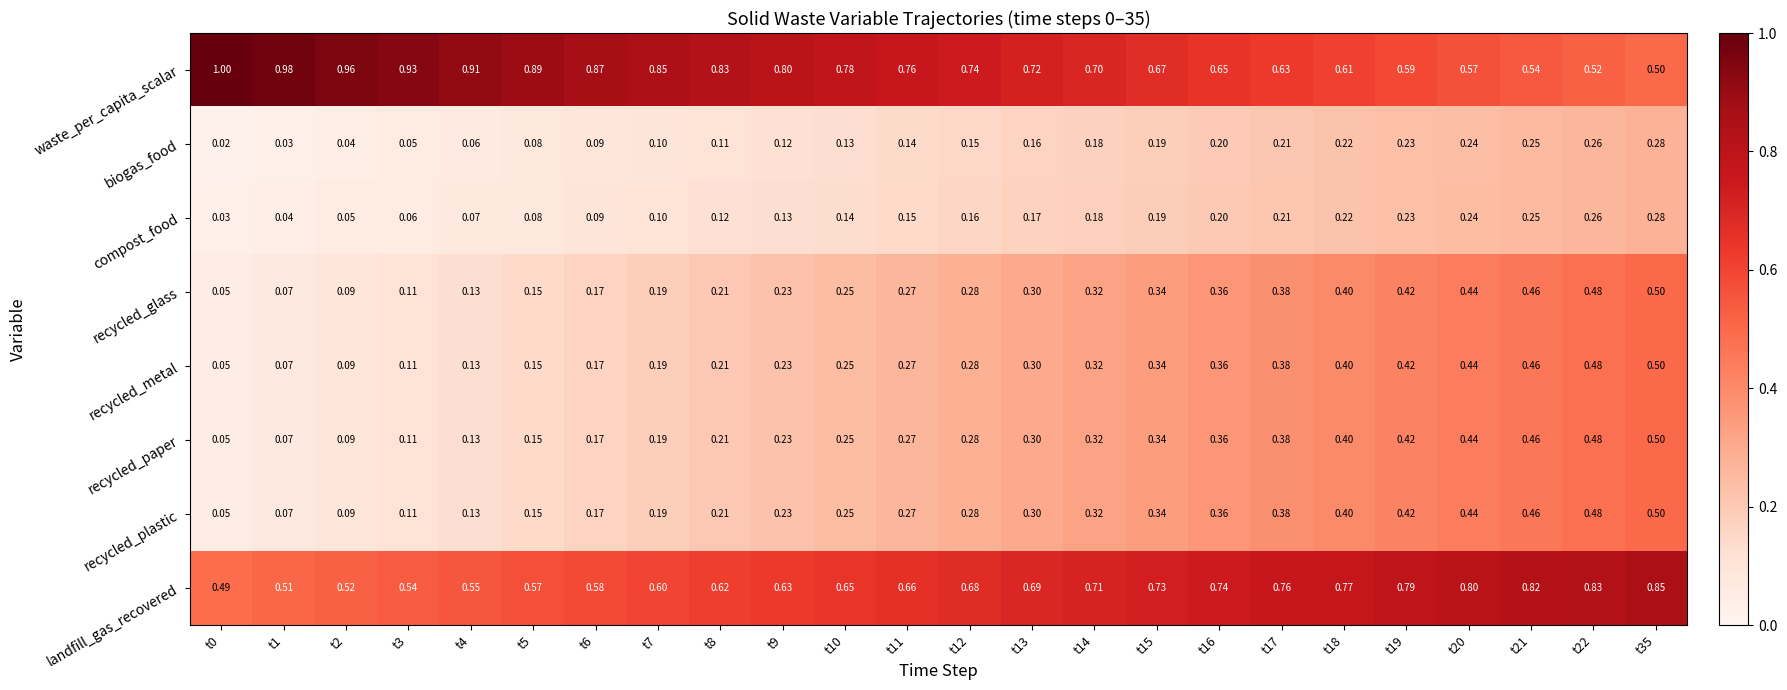

At how many categories does at least one series exceed 0?

24